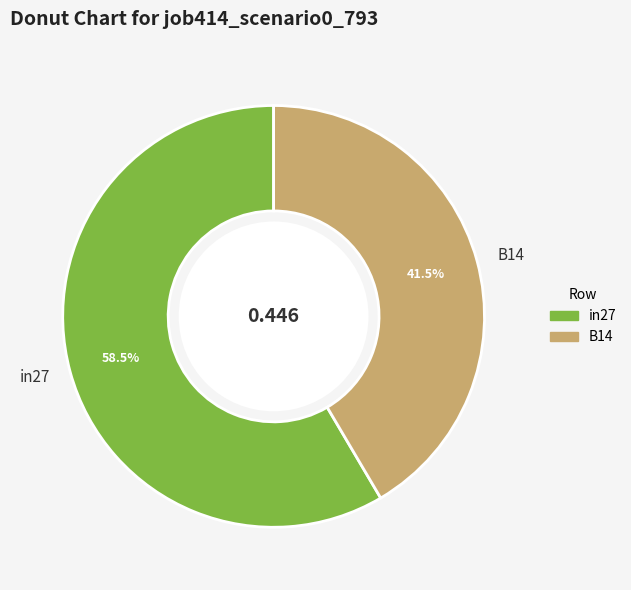

How many slices are in this pie chart?

2